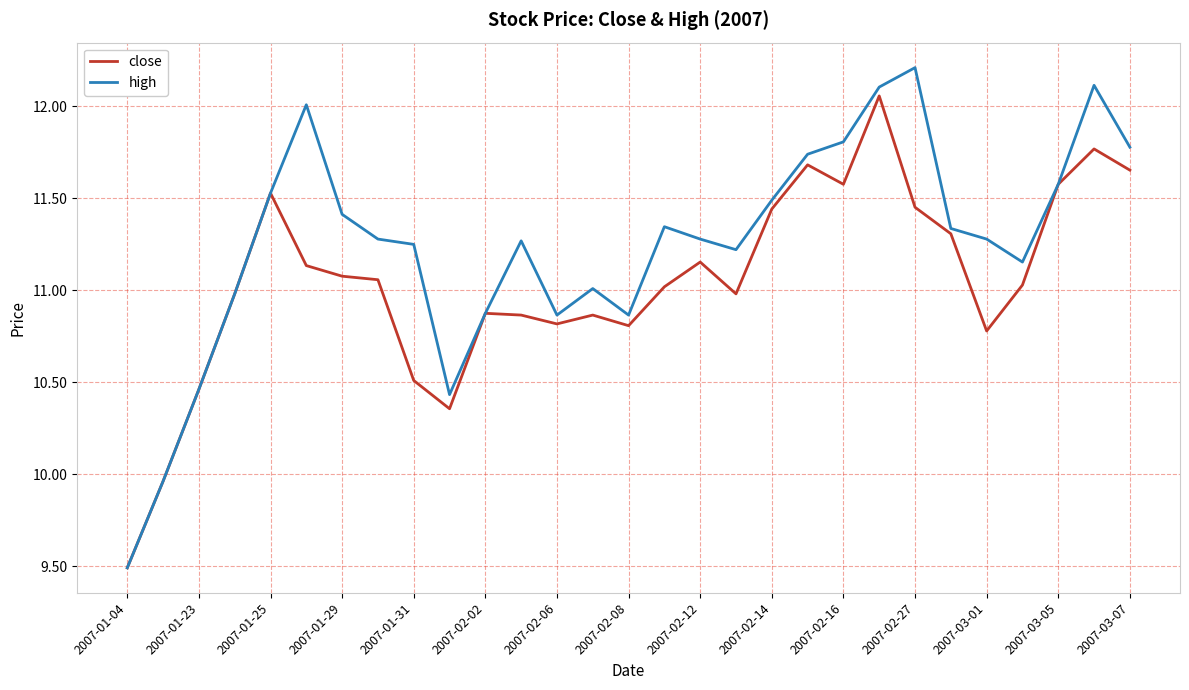

What is the minimum value shown in the chart?

9.5